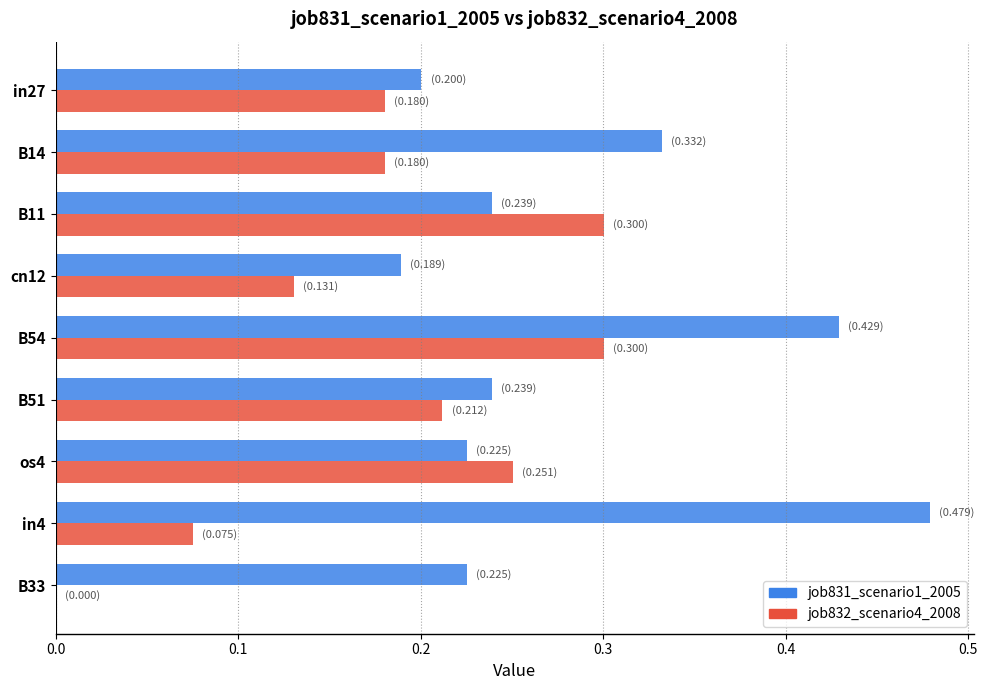

The job831_scenario1_2005 series shows 0.2 at B51. True or false?

True